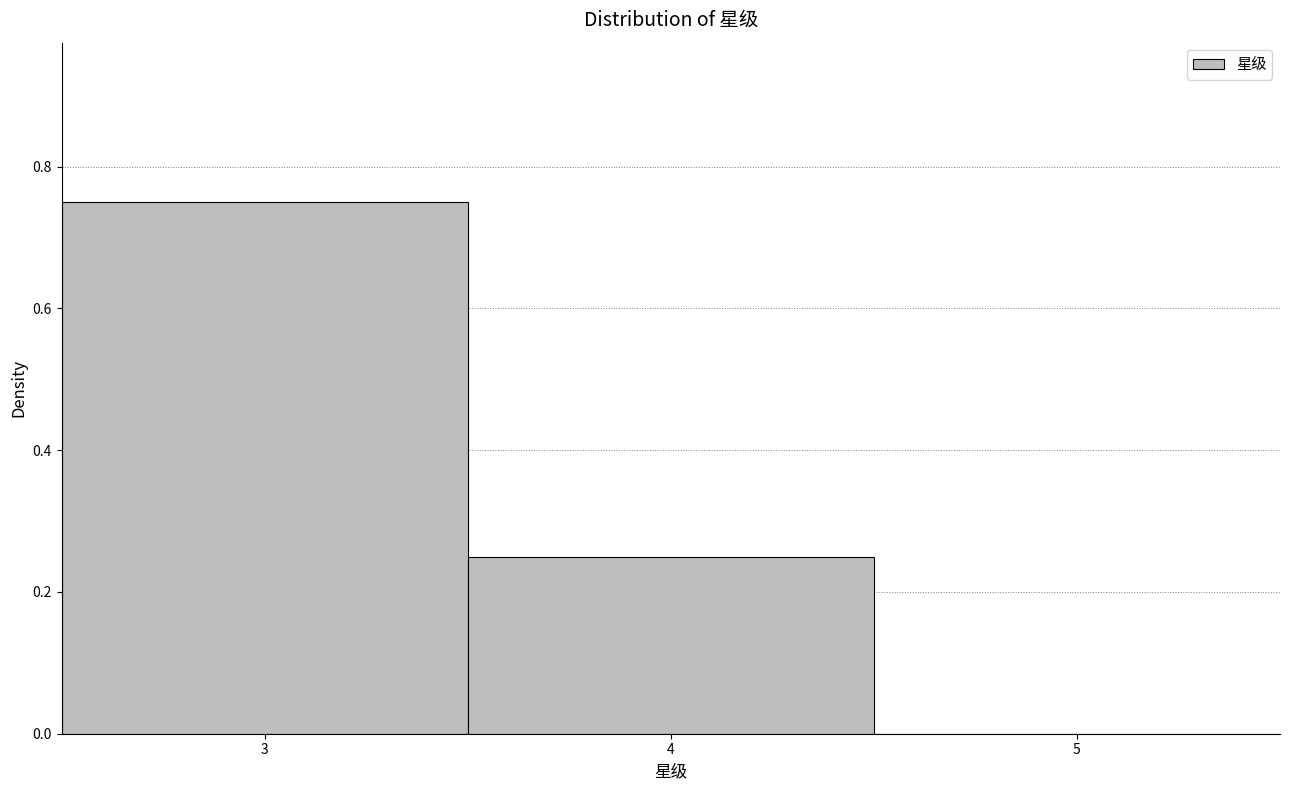

Over which range of the x-axis is the bar tallest?

2.5 to 3.5